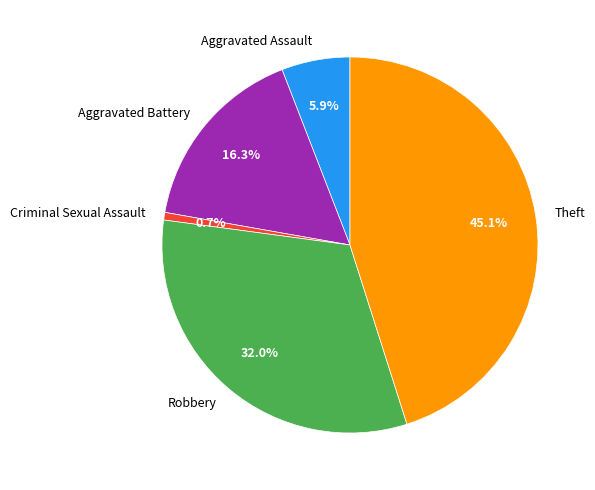

Approximately how many times larger is the value at Aggravated Battery compared to Criminal Sexual Assault?

25.0